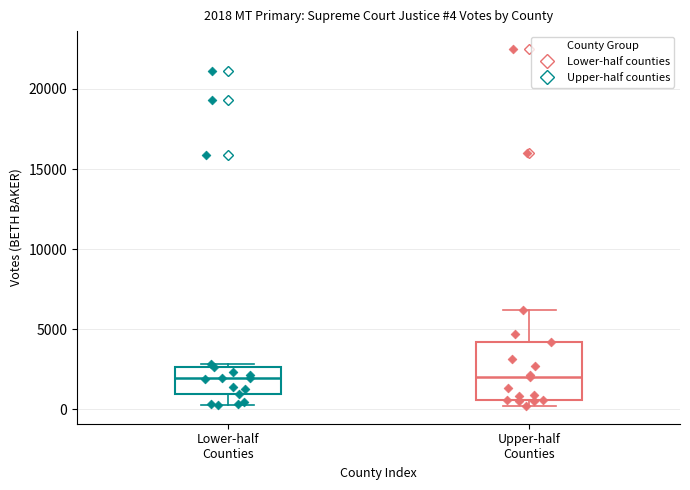

Which box is the tallest, from its lower edge to its upper edge?

Upper-half Counties